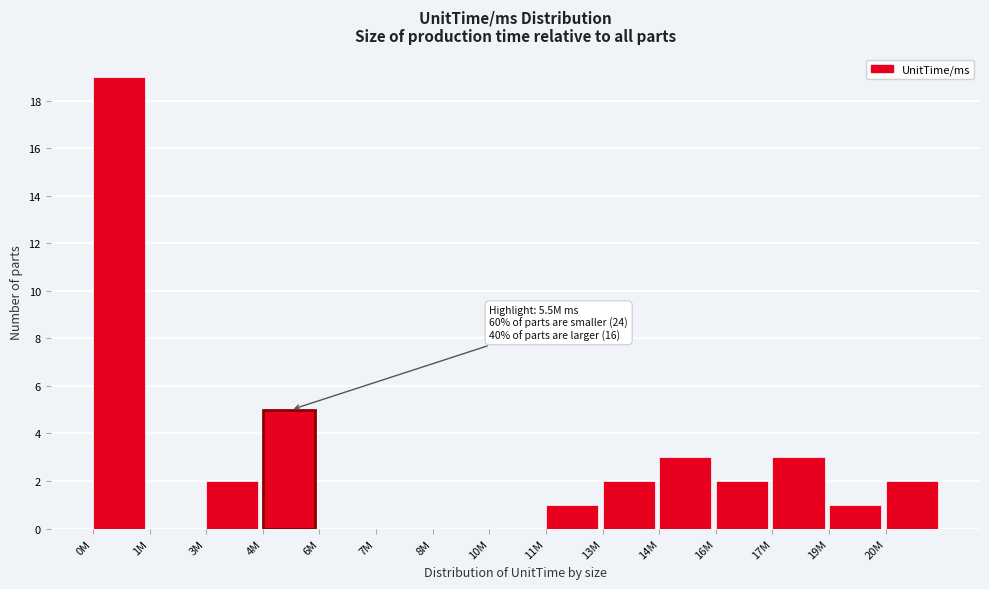

Reading left to right, what are all the values shown in this chart?

0M=19	1M=0	3M=2	4M=5	6M=0	7M=0	8M=0	10M=0	11M=1	13M=2	14M=3	16M=2	17M=3	19M=1	20M=2